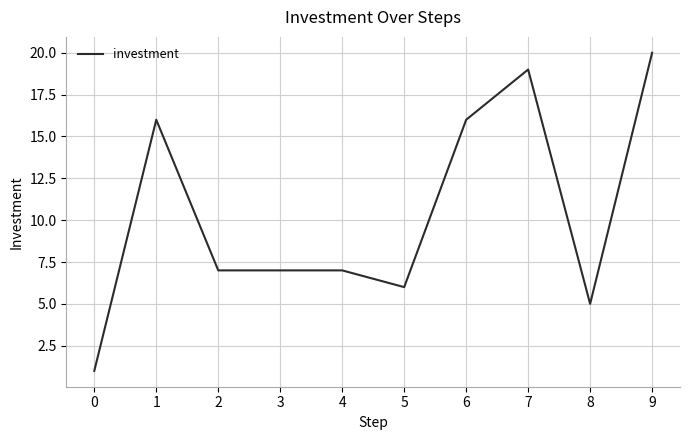

What is the difference between the values at 9 and 0?

19